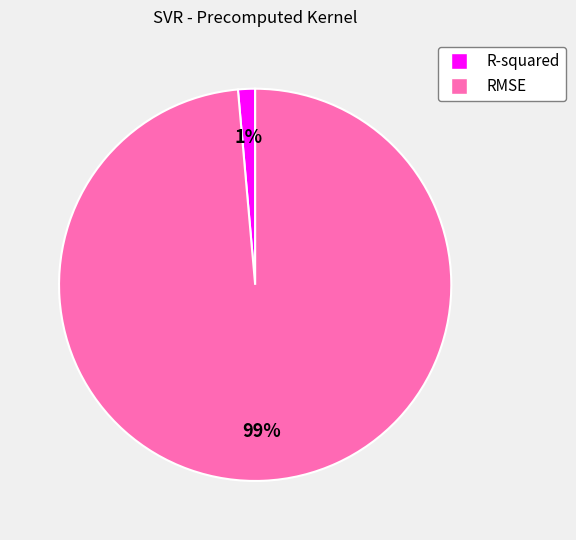

Rank the categories by value from highest to lowest.

RMSE, R-squared